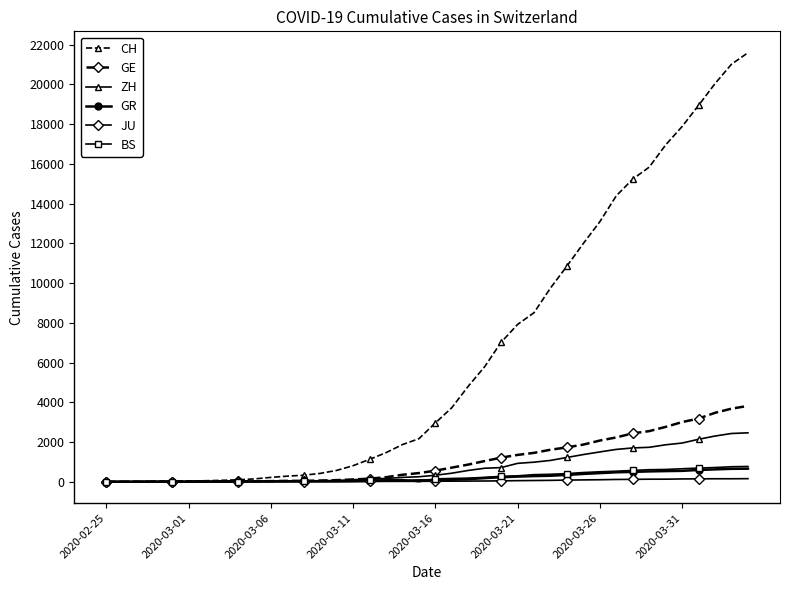

Which series has the largest range (max minus min)?

CH